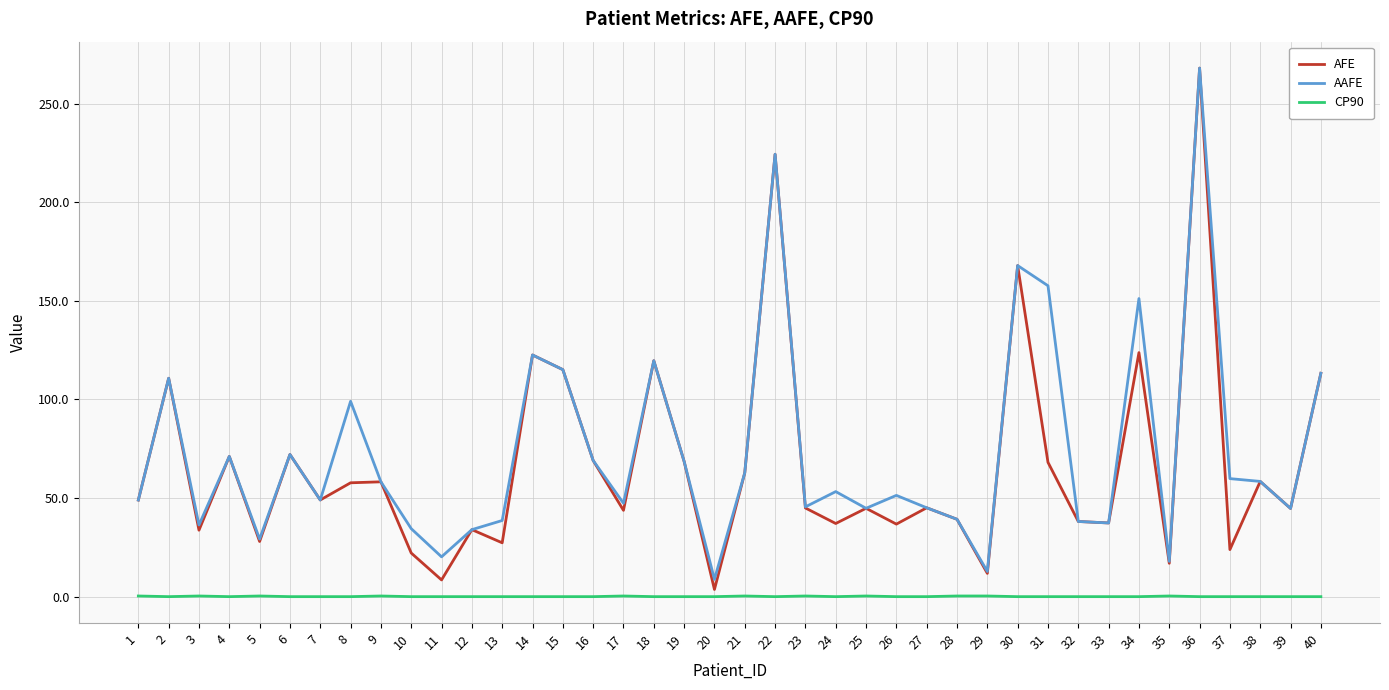

Is the value of CP90 at 4 greater than the value of AFE at 5?

No